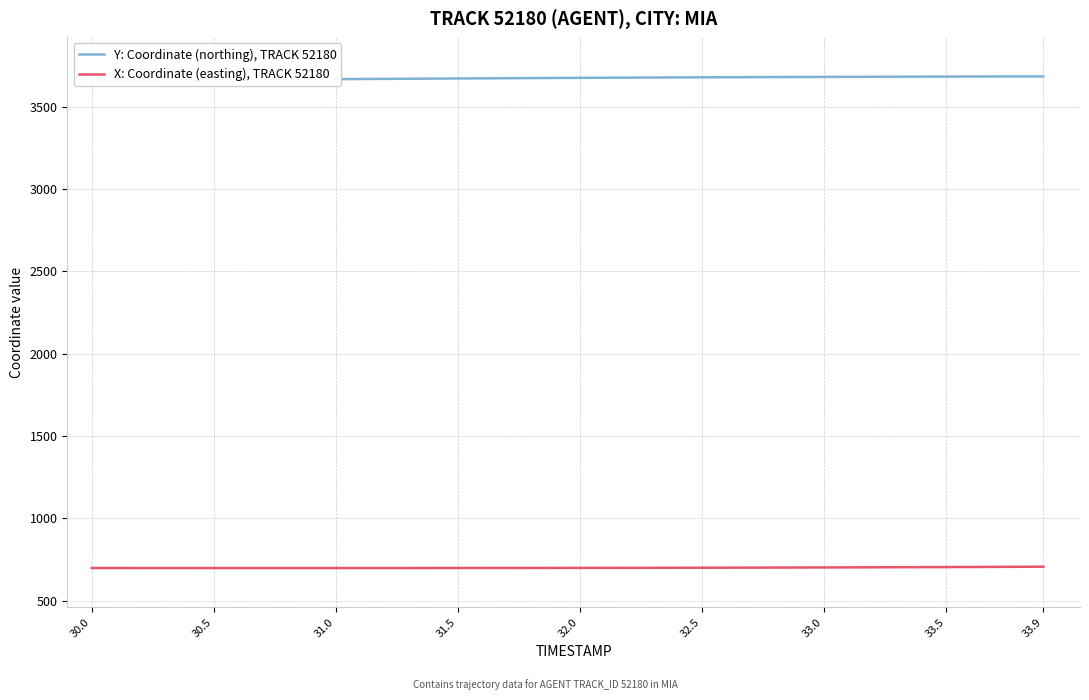

What is the value of the Y: Coordinate (northing), TRACK 52180 point at the 36th from the left?

3683.8